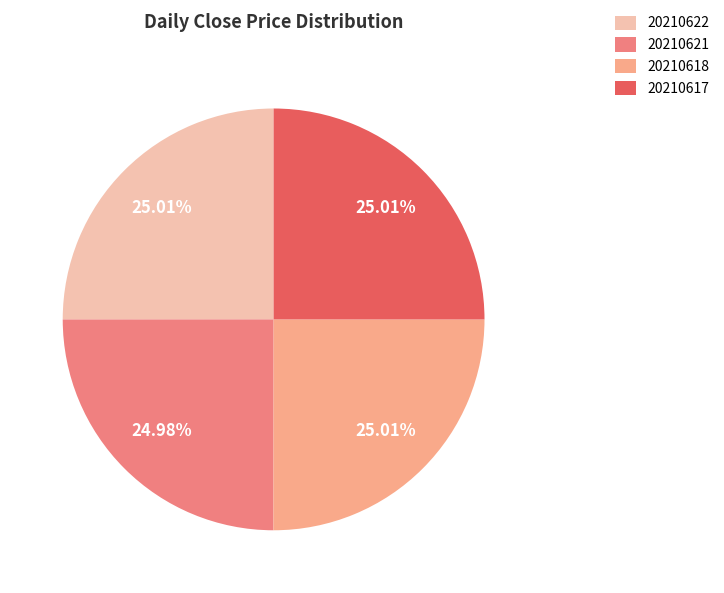

Does 20210621 account for over 50% of the chart?

No